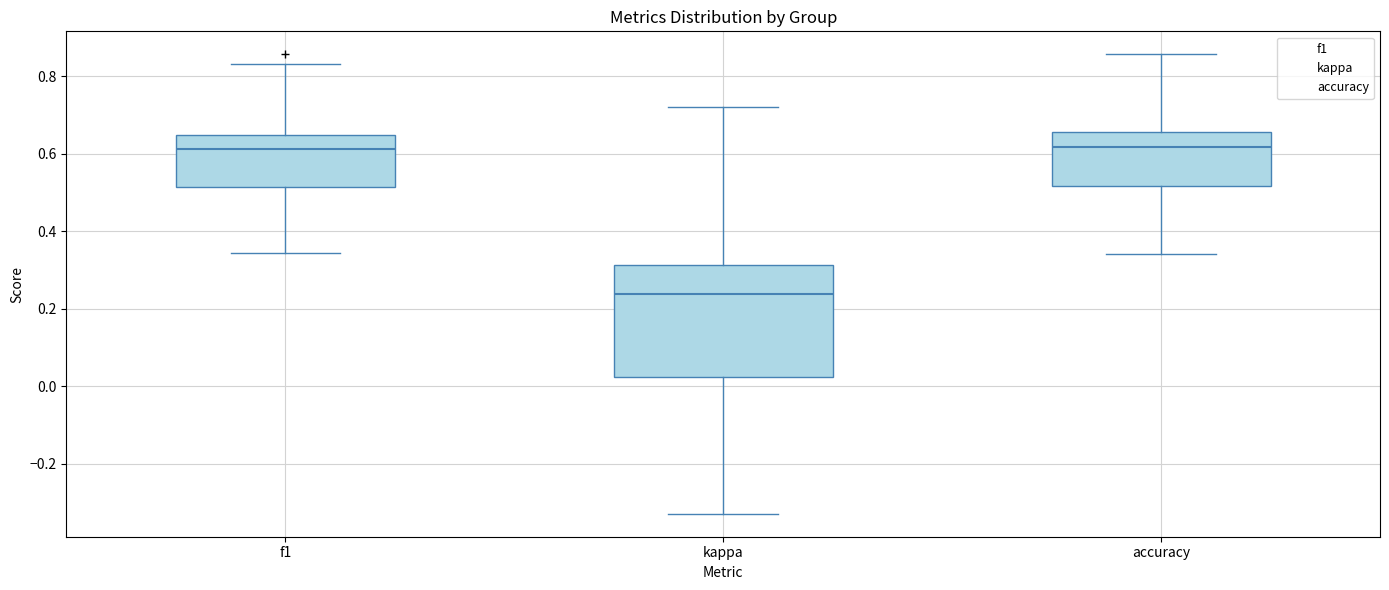

Where does the median line of the box for accuracy sit on the y-axis? The values are not printed on the chart, so give them approximately, as read against the axis.

0.62